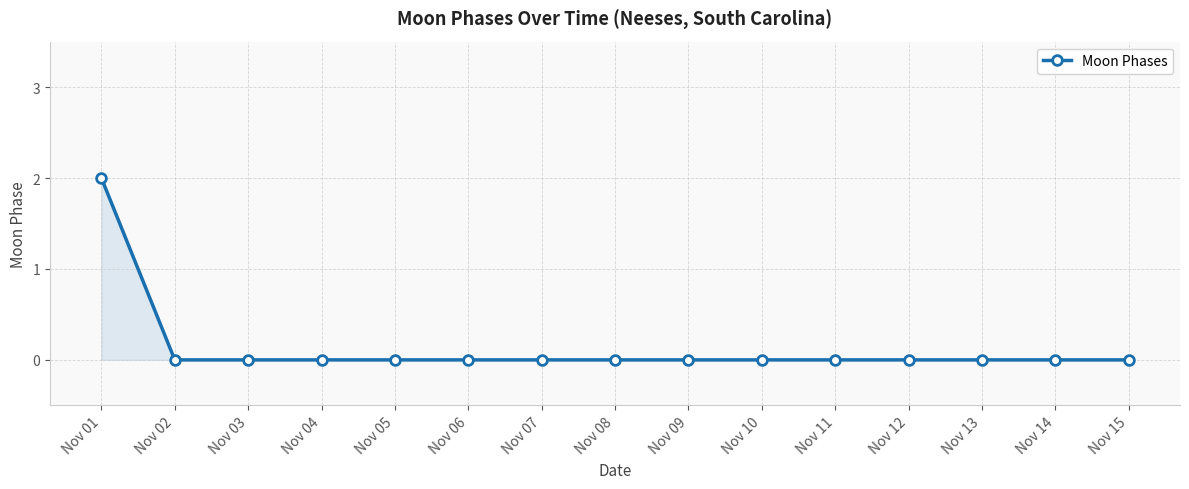

Count the values in the range 0 to 1.

14